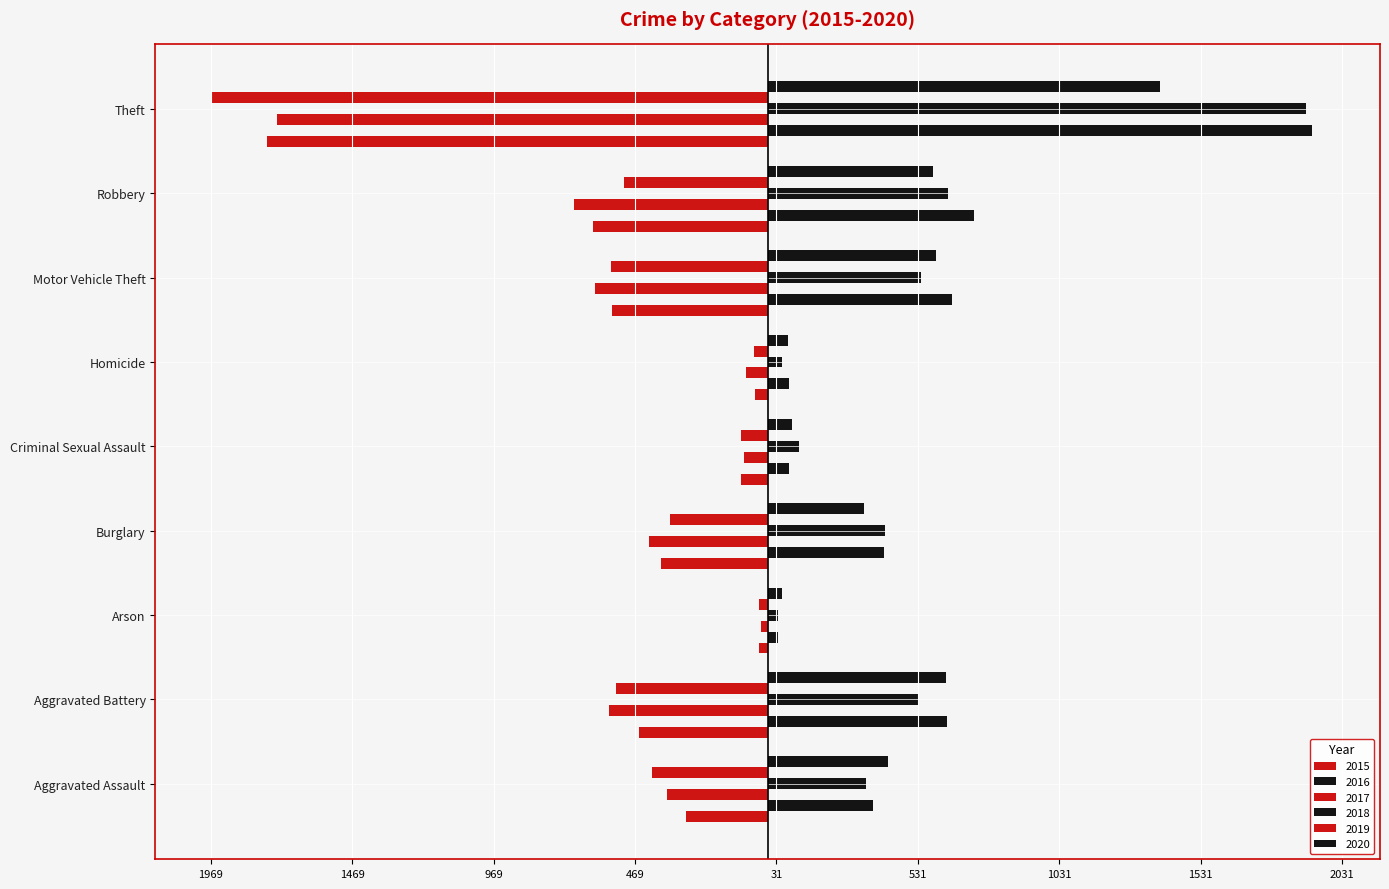

Reading left to right, list all the values displayed in this chart.

2015: Aggravated Assault=-289	Aggravated Battery=-455	Arson=-32	Burglary=-376	Criminal Sexual Assault=-96	Homicide=-44	Motor Vehicle Theft=-551	Robbery=-619	Theft=-1772
2016: Aggravated Assault=371	Aggravated Battery=633	Arson=36	Burglary=410	Criminal Sexual Assault=75	Homicide=77	Motor Vehicle Theft=653	Robbery=729	Theft=1924
2017: Aggravated Assault=-356	Aggravated Battery=-562	Arson=-22	Burglary=-418	Criminal Sexual Assault=-84	Homicide=-77	Motor Vehicle Theft=-610	Robbery=-685	Theft=-1735
2018: Aggravated Assault=347	Aggravated Battery=537	Arson=35	Burglary=414	Criminal Sexual Assault=112	Homicide=52	Motor Vehicle Theft=542	Robbery=639	Theft=1904
2019: Aggravated Assault=-410	Aggravated Battery=-538	Arson=-29	Burglary=-346	Criminal Sexual Assault=-96	Homicide=-48	Motor Vehicle Theft=-554	Robbery=-507	Theft=-1969
2020: Aggravated Assault=424	Aggravated Battery=630	Arson=50	Burglary=340	Criminal Sexual Assault=85	Homicide=72	Motor Vehicle Theft=596	Robbery=584	Theft=1388